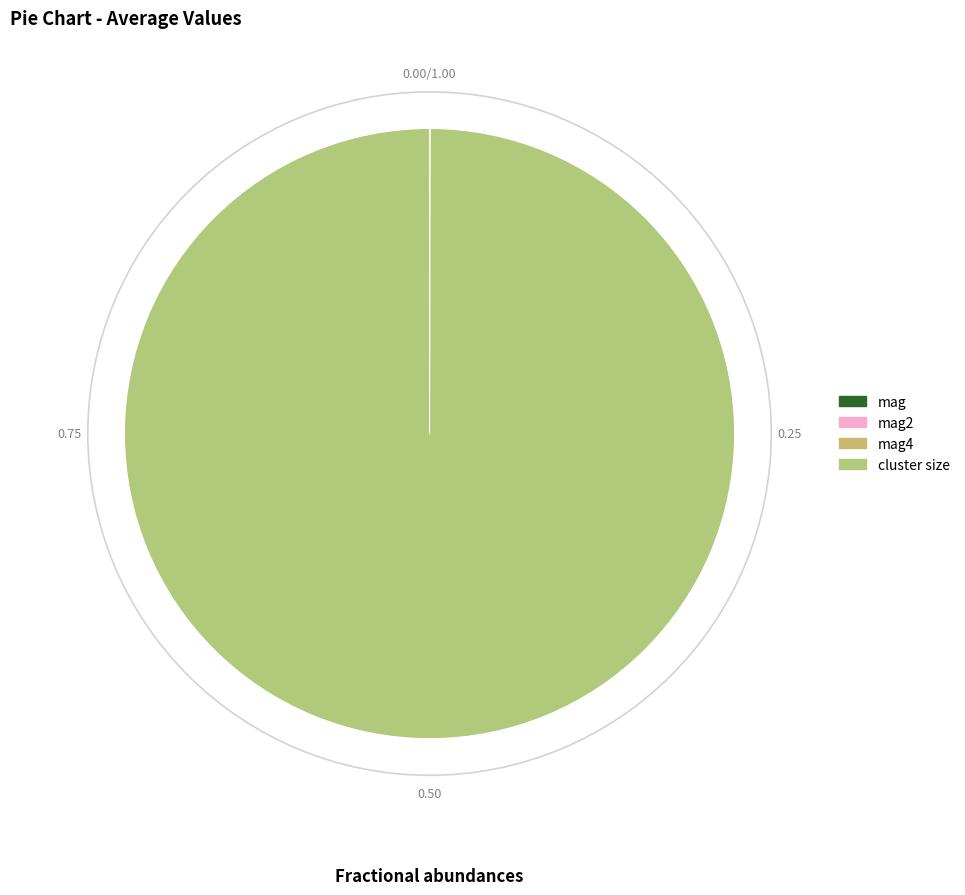

What is the smallest slice in the pie chart?

mag4